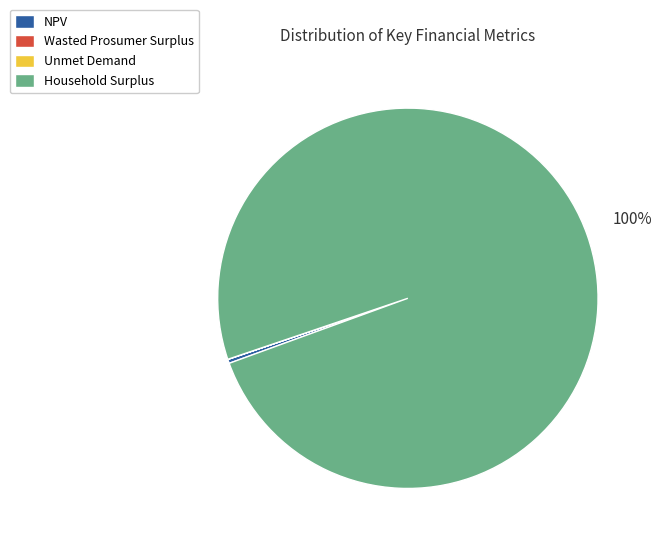

To the nearest percent, what is the difference between the largest and smallest slice percentages?

100%